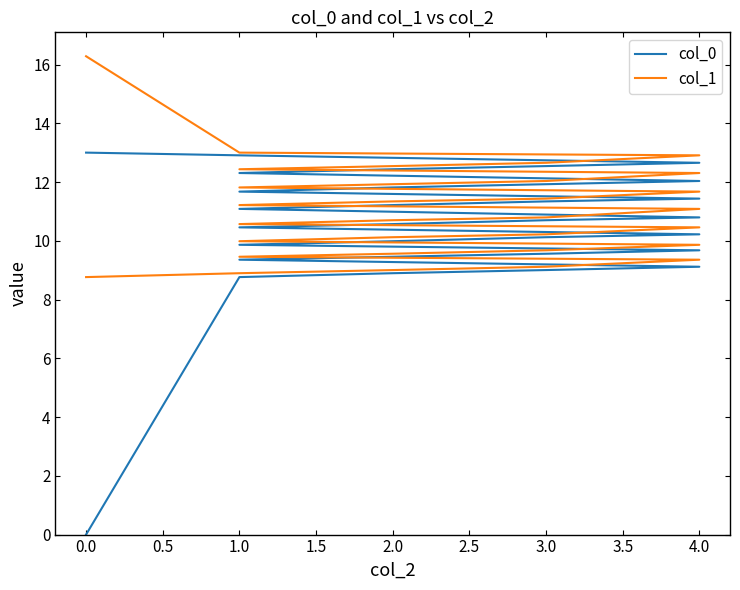

Rank the series by their maximum value, from highest to lowest.

col_1, col_0